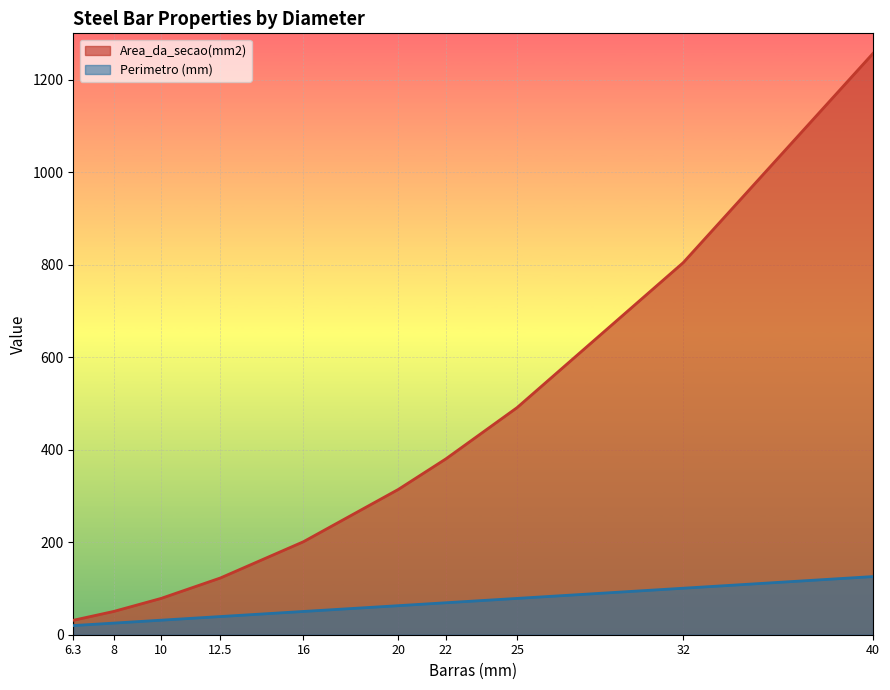

What is the approximate value of Area_da_secao(mm2) at 25?

490.9